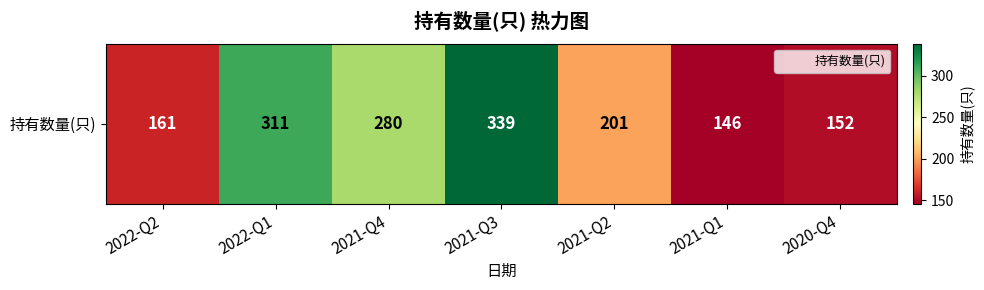

The chart shows a value of 152 at 2020-Q4. True or false?

True